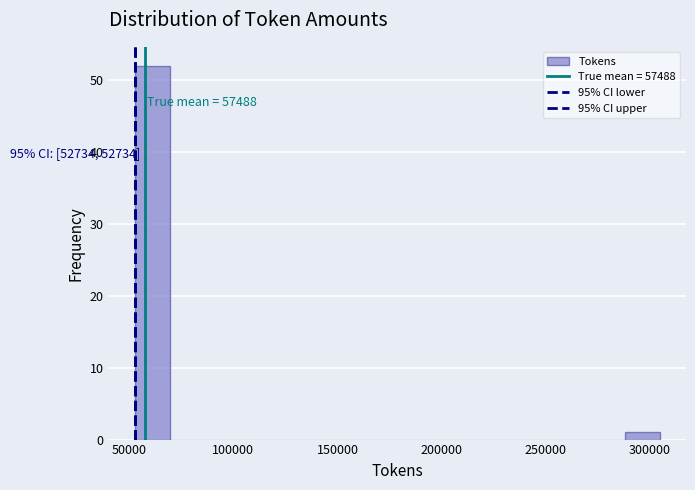

Read against the x-axis, roughly where is the centre of the tallest bar?

60000